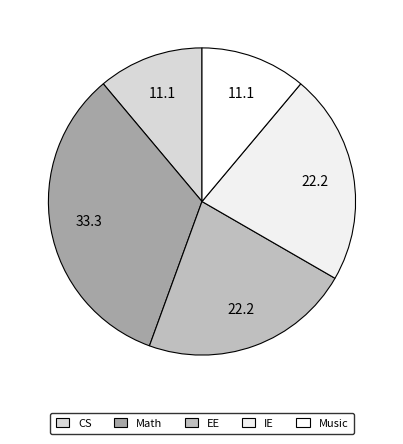

How many slices are in this pie chart?

5